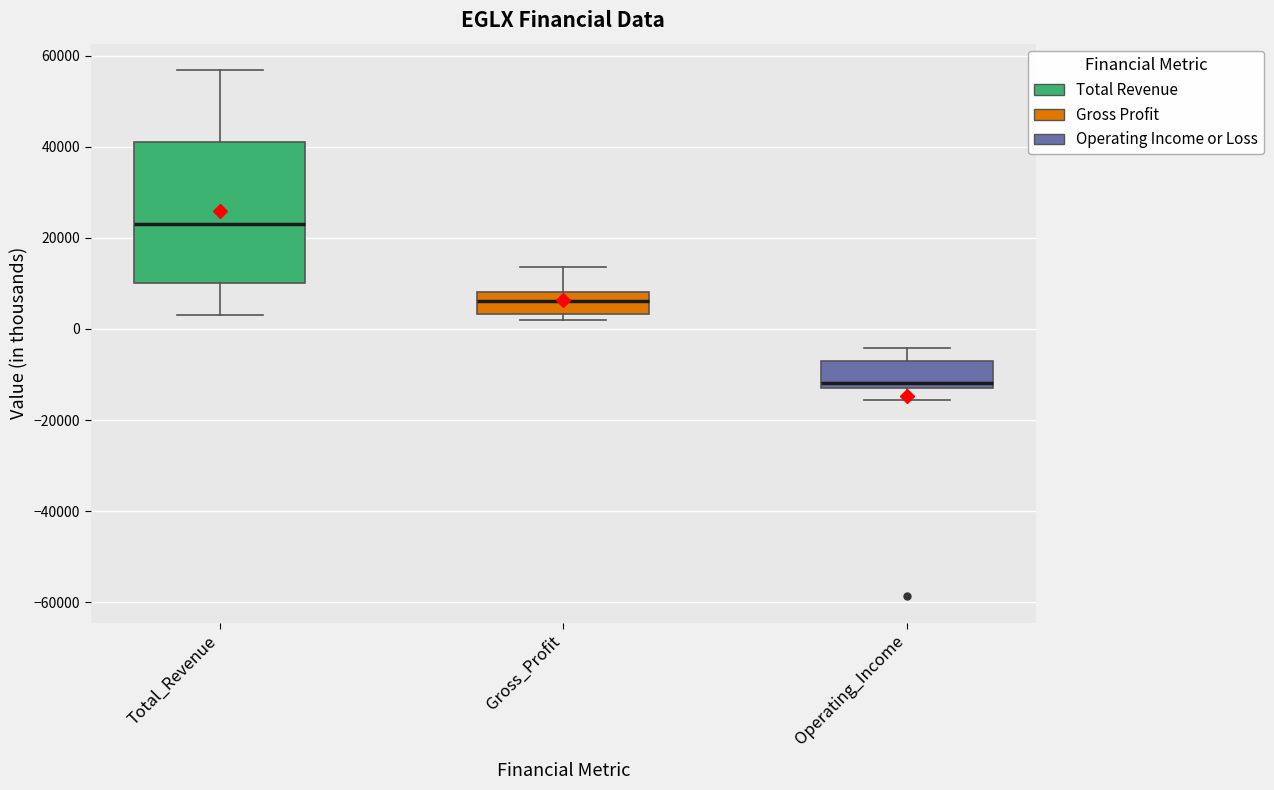

Which box's median line is the highest?

Total_Revenue